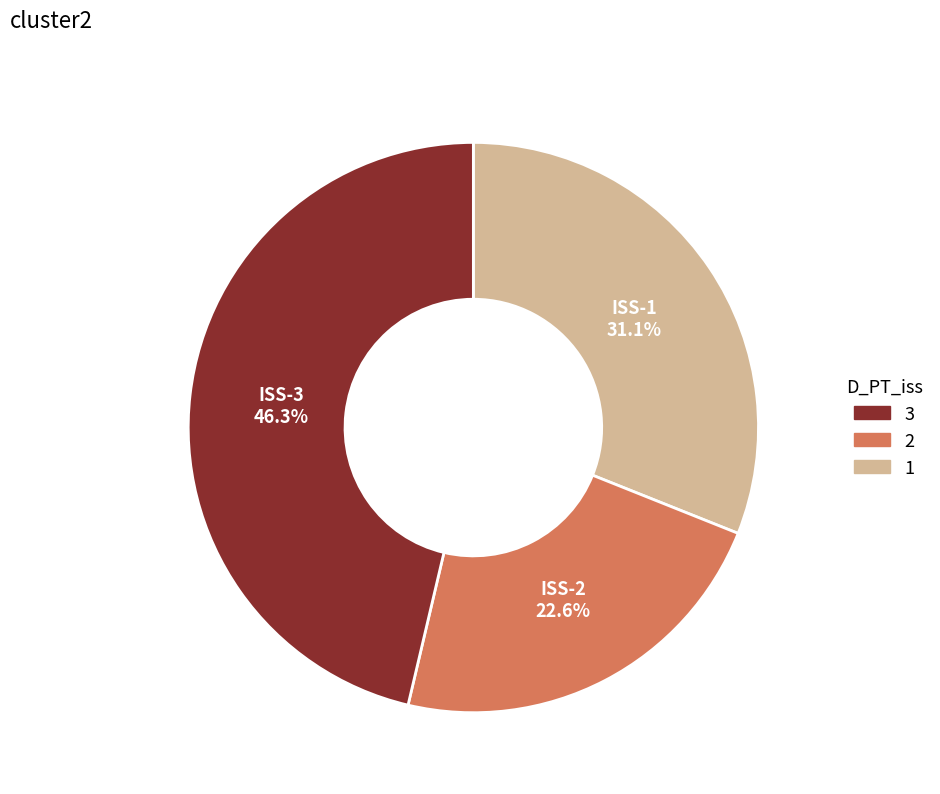

Does any single category account for the majority?

No